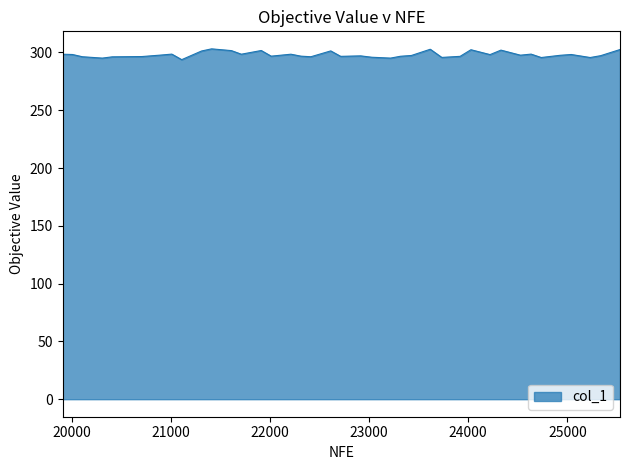

What is the maximum value shown in the chart?

303.1